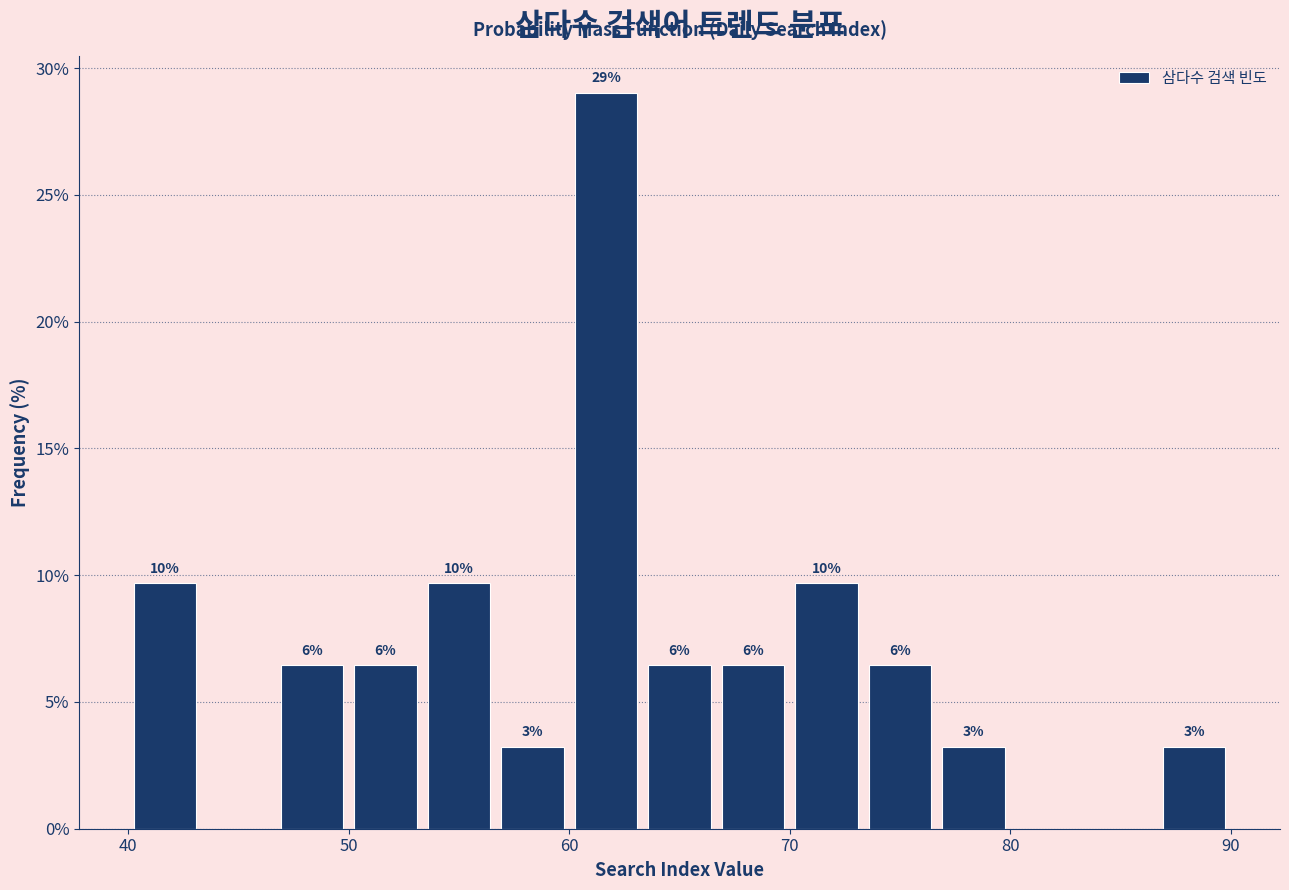

Around what value on the x-axis is the tallest bar? Give the approximate position of its centre, as read against the axis.

62